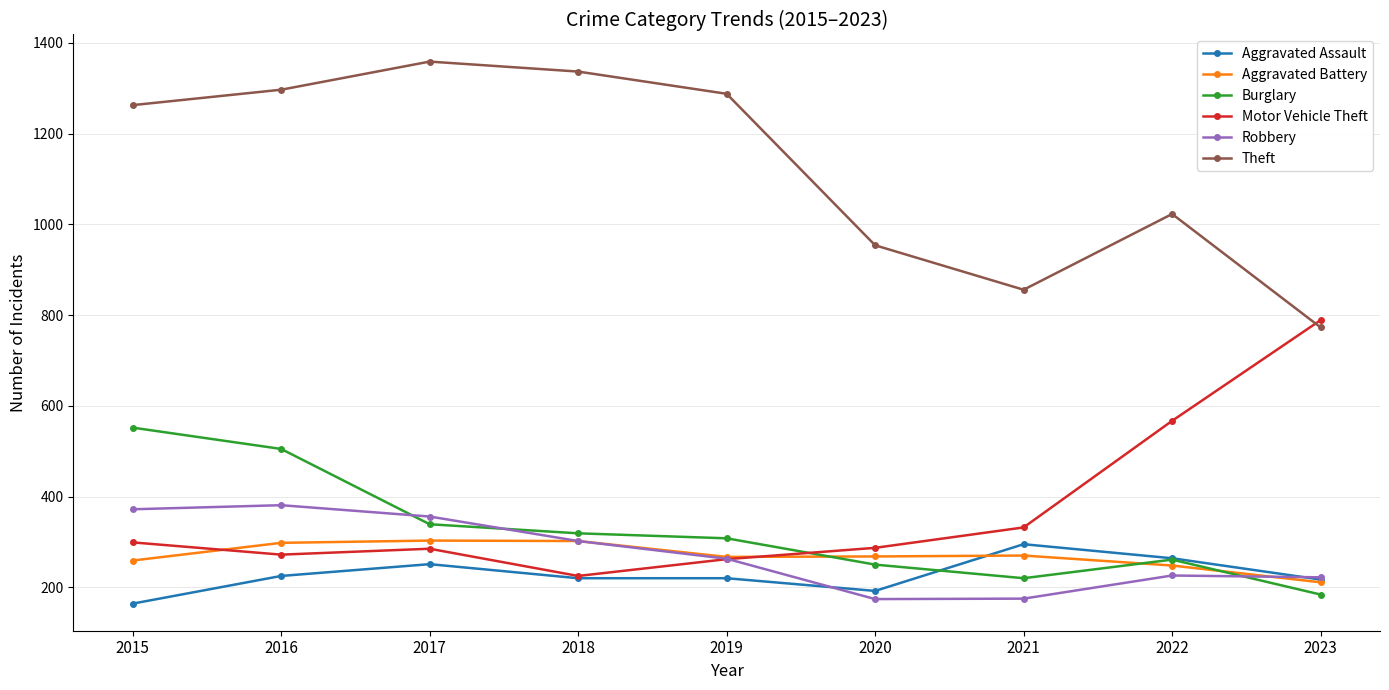

Which series changed the most between 2021 and 2022?

Motor Vehicle Theft